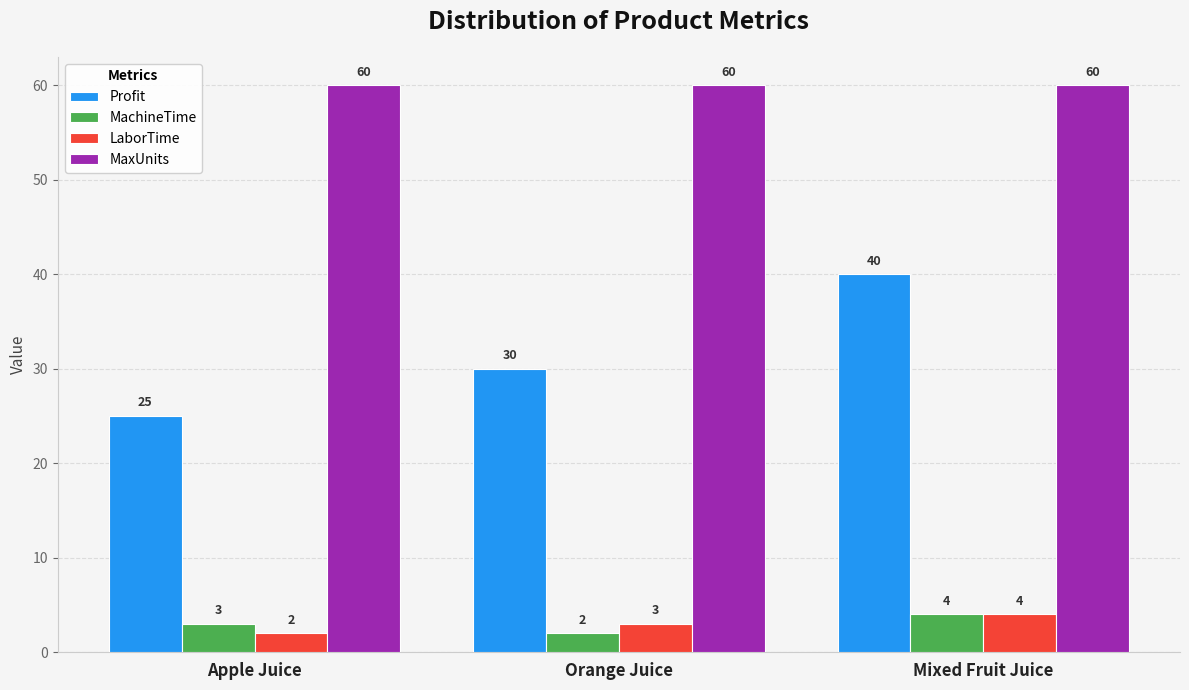

List the labels in order of MachineTime value, largest first.

Mixed Fruit Juice, Apple Juice, Orange Juice